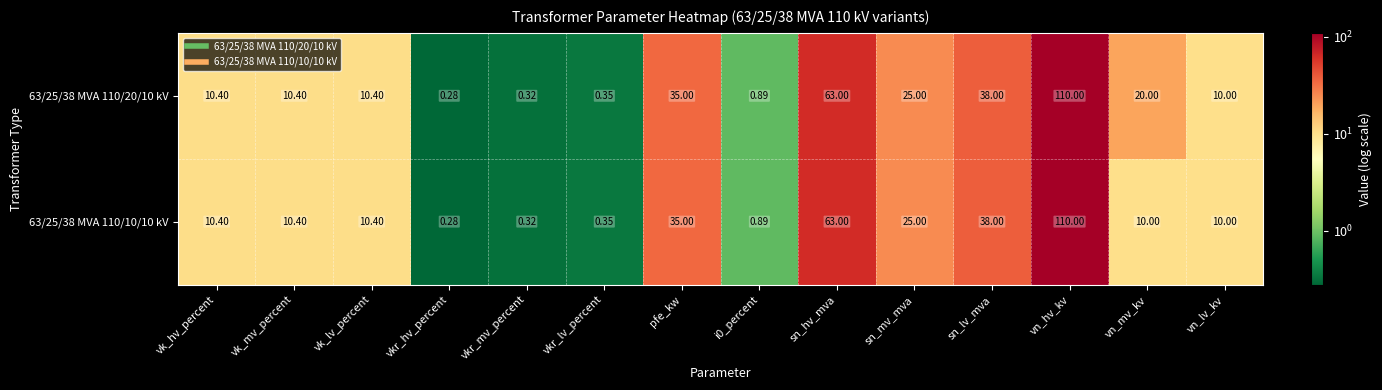

At which label is 63/25/38 MVA 110/20/10 kV closest to 55?

sn_hv_mva